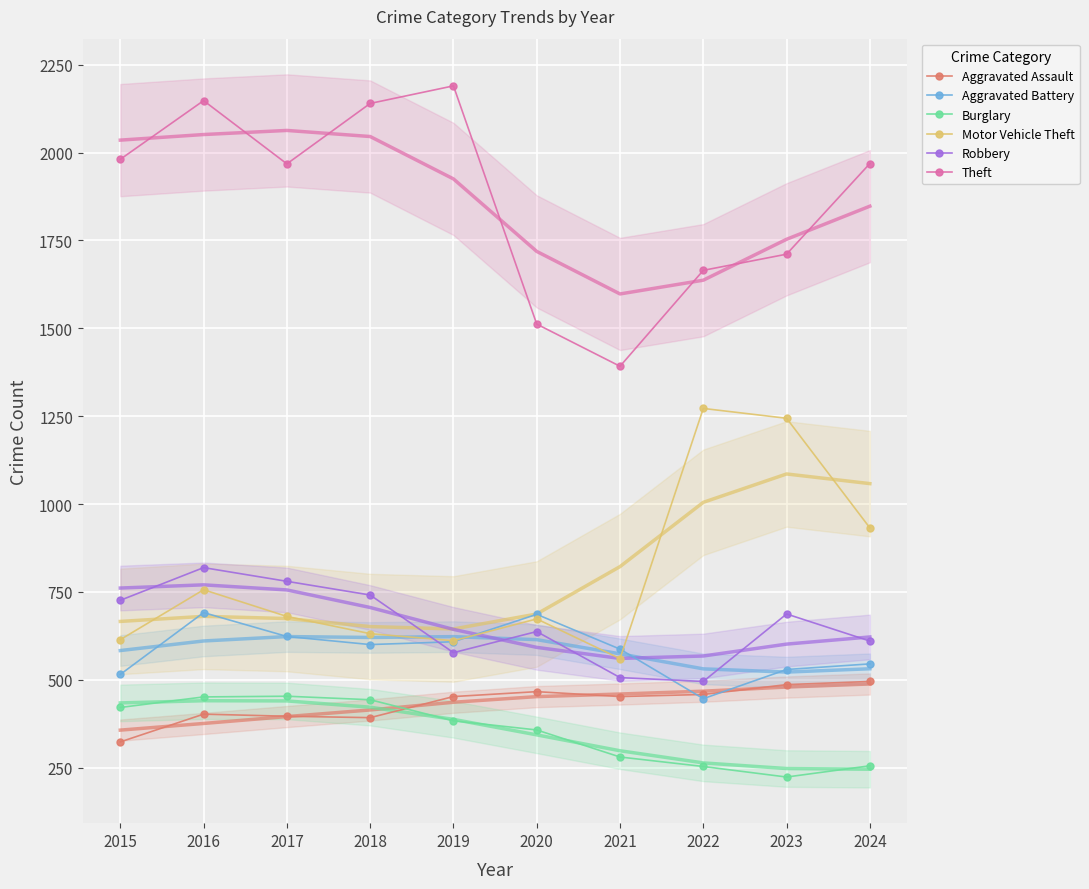

What is the maximum value shown in the chart?

2190